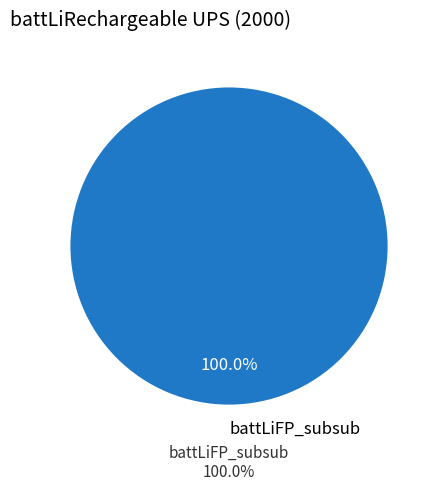

Rank the categories by value from highest to lowest.

battLiFP_subsub